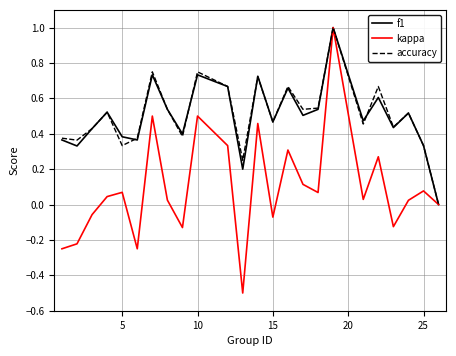

Which series has the widest spread of values?

kappa